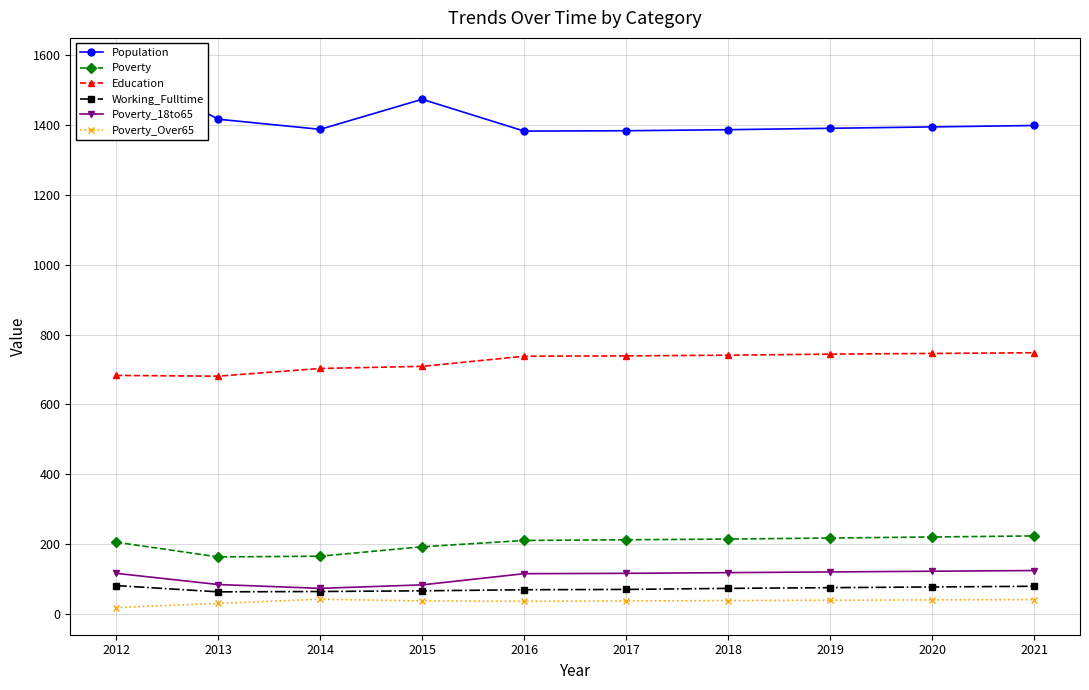

Reading left to right, transcribe all the data shown in this chart.

Population: 2012=1571	2013=1416	2014=1387	2015=1473	2016=1382	2017=1383	2018=1386	2019=1390	2020=1394	2021=1398
Poverty: 2012=206	2013=164	2014=166	2015=193	2016=211	2017=213	2018=215	2019=218	2020=221	2021=224
Education: 2012=683	2013=681	2014=703	2015=709	2016=738	2017=739	2018=741	2019=744	2020=746	2021=748
Working_Fulltime: 2012=82	2013=64	2014=65	2015=67	2016=70	2017=71	2018=74	2019=76	2020=78	2021=80
Poverty_18to65: 2012=117	2013=85	2014=74	2015=84	2016=116	2017=117	2018=119	2019=121	2020=123	2021=125
Poverty_Over65: 2012=19	2013=31	2014=43	2015=38	2016=37	2017=38	2018=39	2019=40	2020=41	2021=42